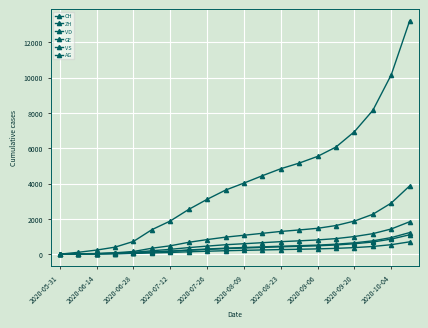

At which label is VD closest to 919?

15